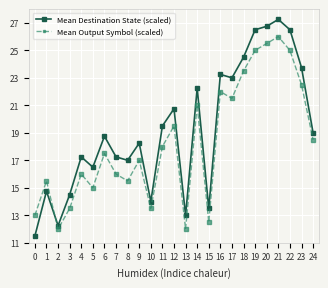

Which series has the widest spread of values?

Mean Destination State (scaled)